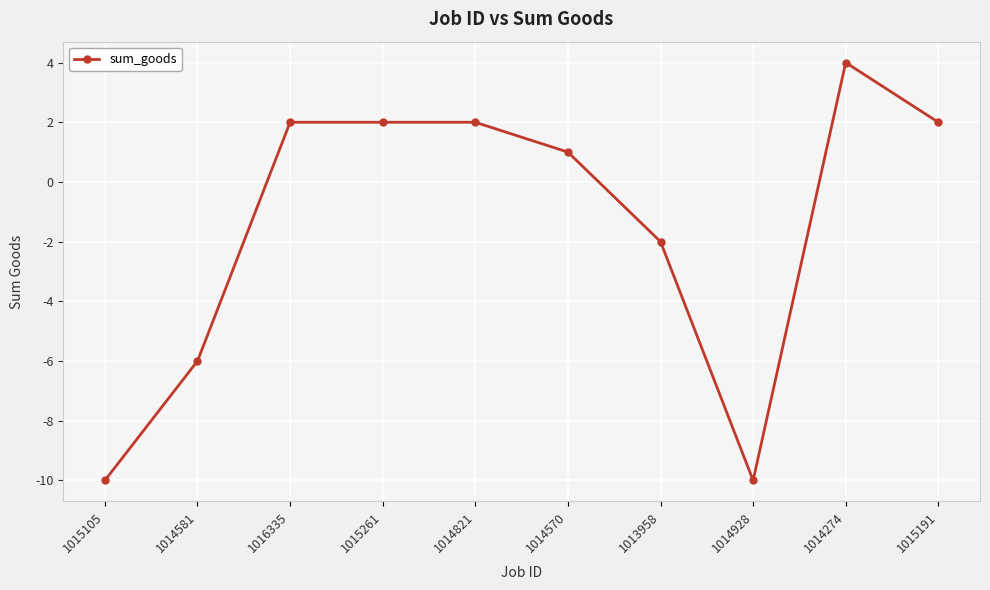

True or false: the data has more than 0 interior local peaks.

True